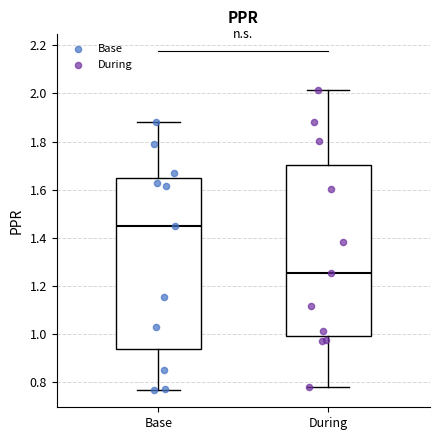

Where does the upper whisker of the box for Base end on the y-axis? The values are not printed on the chart, so give them approximately, as read against the axis.

1.88